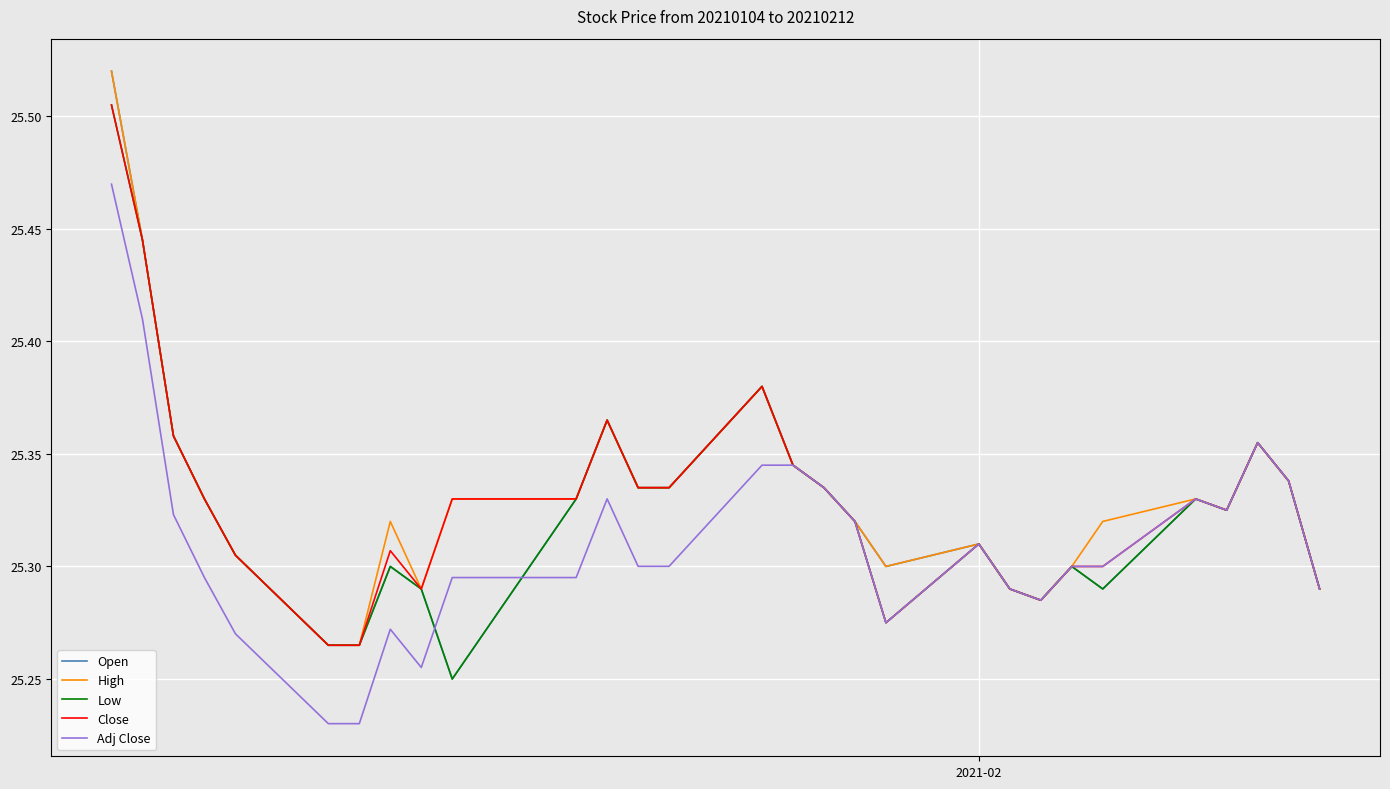

What is the value of the High point at the 13th from the left?

25.3